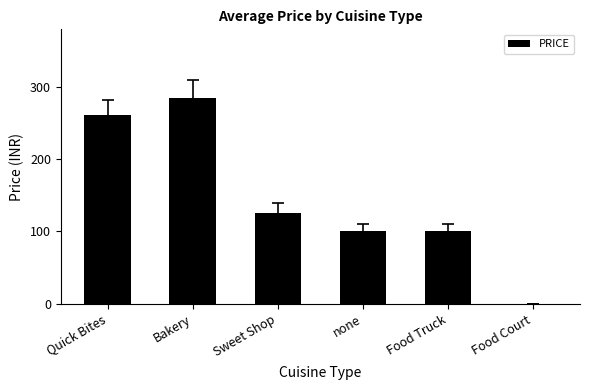

At which label is the value closest to 142?

Sweet Shop